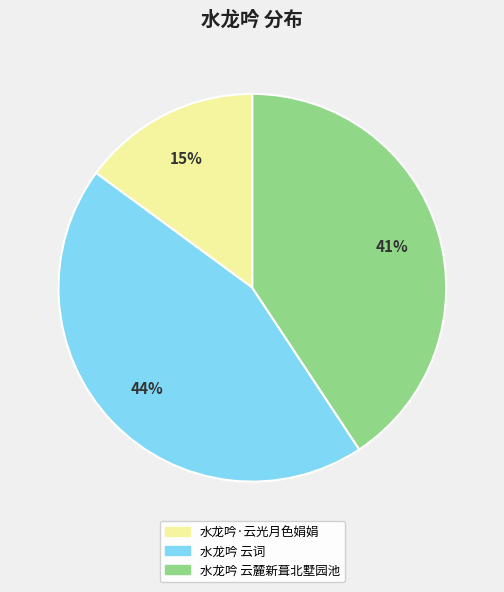

To the nearest percent, what is the difference between the 水龙吟·云光月色娟娟 and 水龙吟 云词 slice percentages?

29%